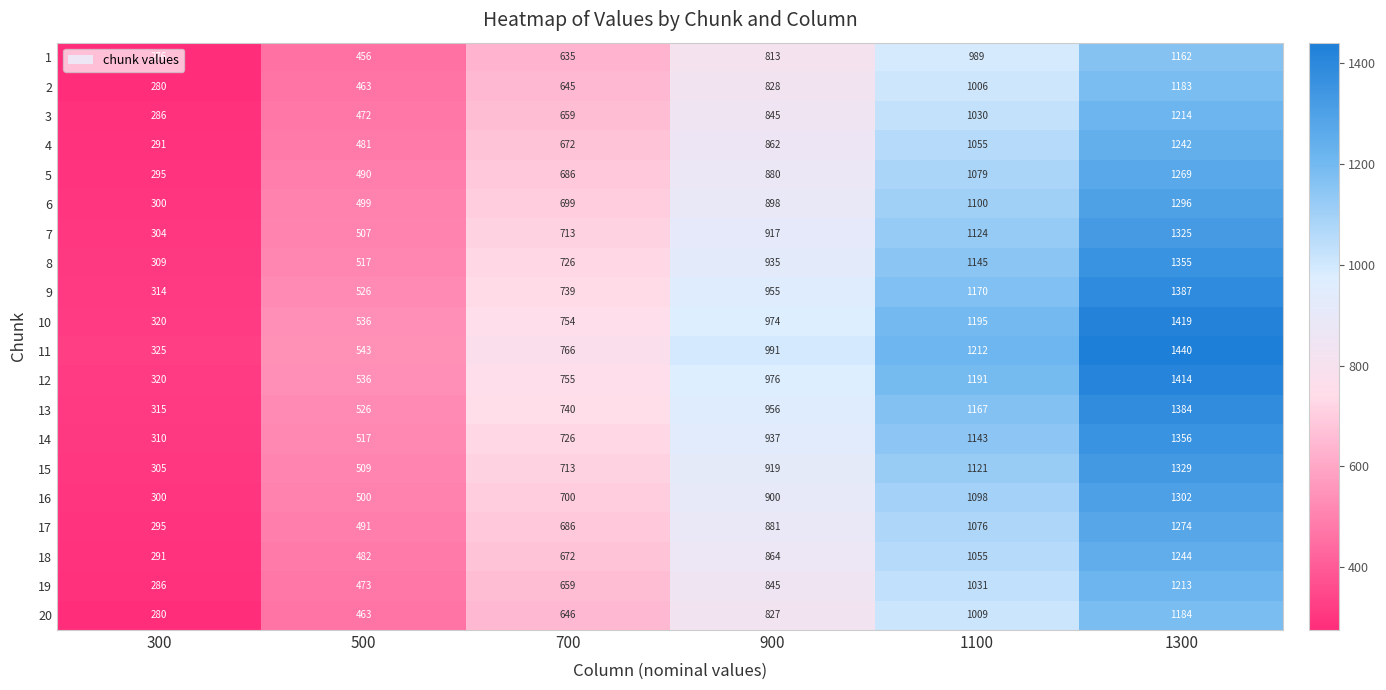

The value of 9 at 300 is 314. True or false?

True